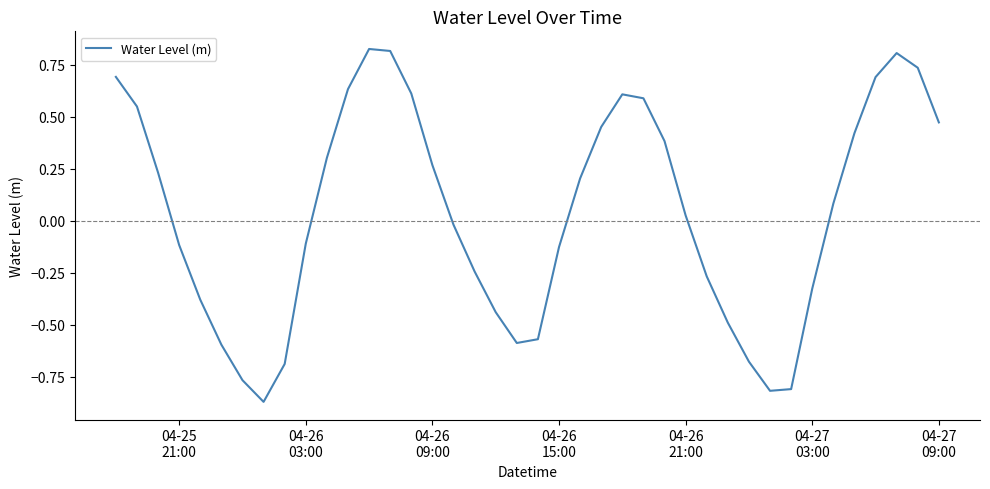

What is the difference between the maximum and minimum values?

1.7